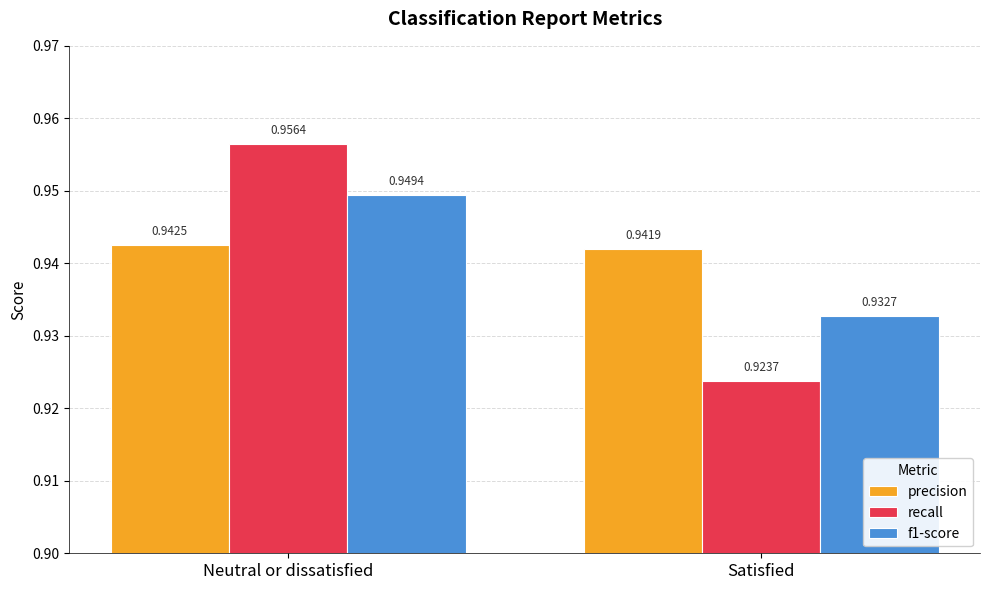

How many f1-score values are between 0 and 1?

2